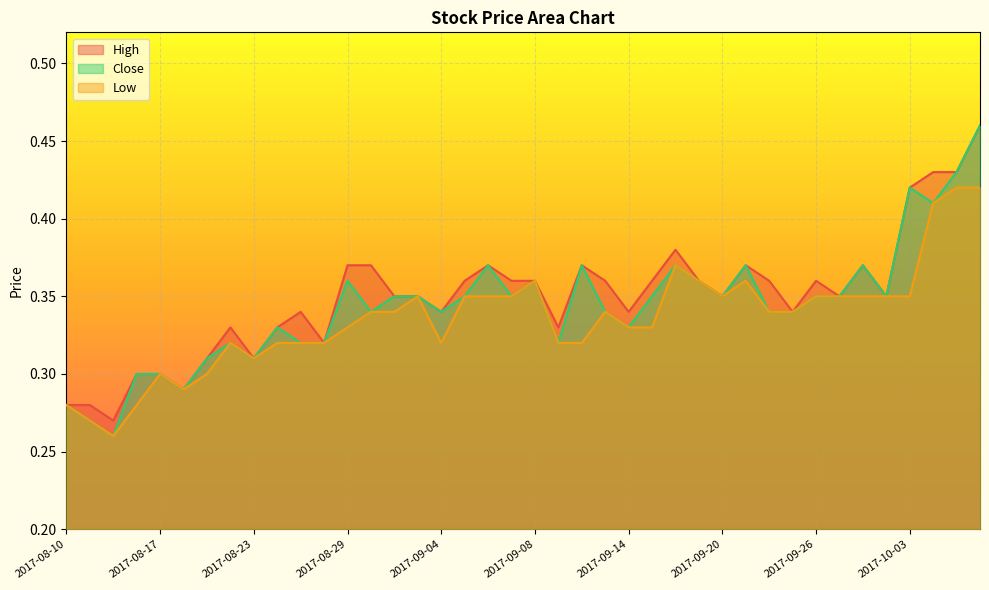

Reading left to right, list all the values displayed in this chart.

High: 0.3	0.3	0.3	0.3	0.3	0.3	0.3	0.3	0.3	0.3	0.3	0.3	0.4	0.4	0.3	0.3	0.3	0.4	0.4	0.4	0.4	0.3	0.4	0.4	0.3	0.4	0.4	0.4	0.3	0.4	0.4	0.3	0.4	0.3	0.4	0.3	0.4	0.4	0.4	0.5
Close: 0.3	0.3	0.3	0.3	0.3	0.3	0.3	0.3	0.3	0.3	0.3	0.3	0.4	0.3	0.3	0.3	0.3	0.3	0.4	0.3	0.4	0.3	0.4	0.3	0.3	0.3	0.4	0.4	0.3	0.4	0.3	0.3	0.3	0.3	0.4	0.3	0.4	0.4	0.4	0.5
Low: 0.3	0.3	0.3	0.3	0.3	0.3	0.3	0.3	0.3	0.3	0.3	0.3	0.3	0.3	0.3	0.3	0.3	0.3	0.3	0.3	0.4	0.3	0.3	0.3	0.3	0.3	0.4	0.4	0.3	0.4	0.3	0.3	0.3	0.3	0.3	0.3	0.3	0.4	0.4	0.4